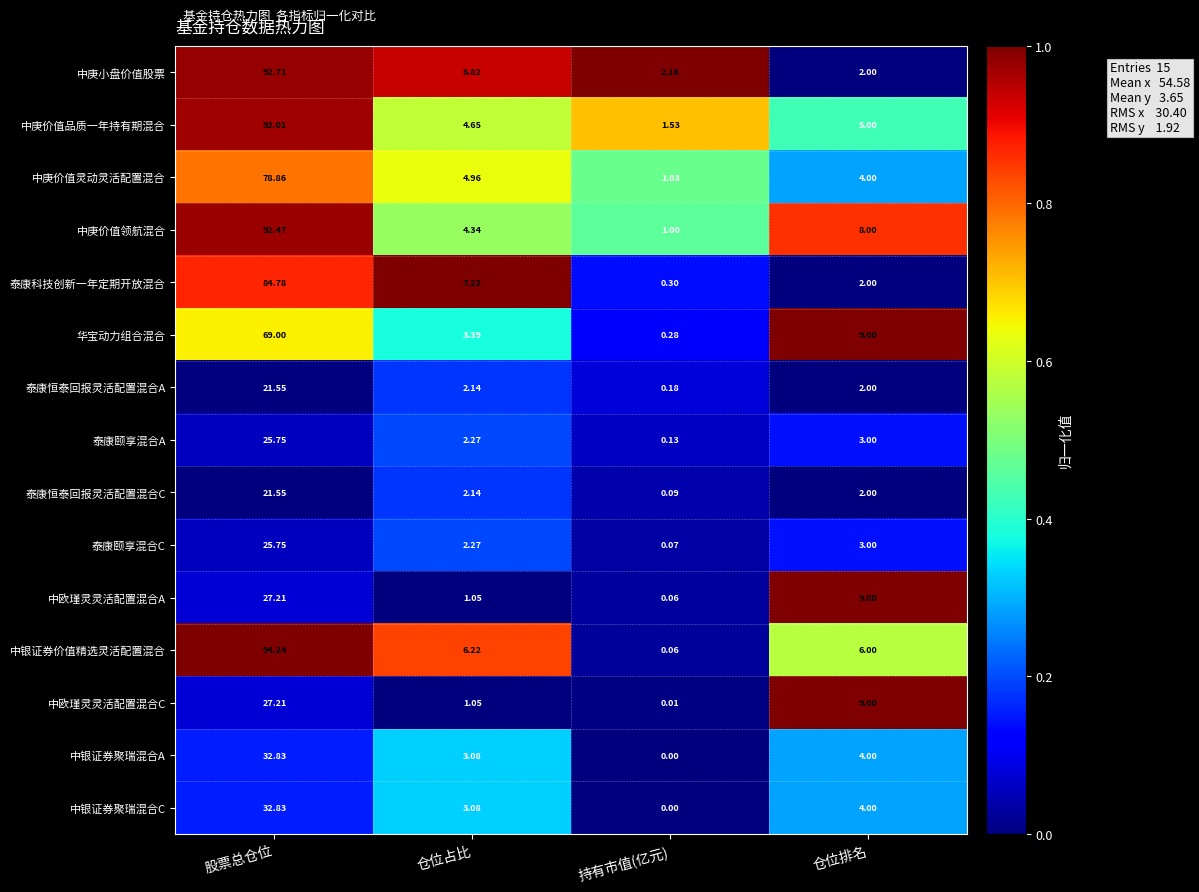

List the labels in order of 中银证券聚瑞混合C value, largest first.

股票总仓位, 仓位排名, 仓位占比, 持有市值(亿元)